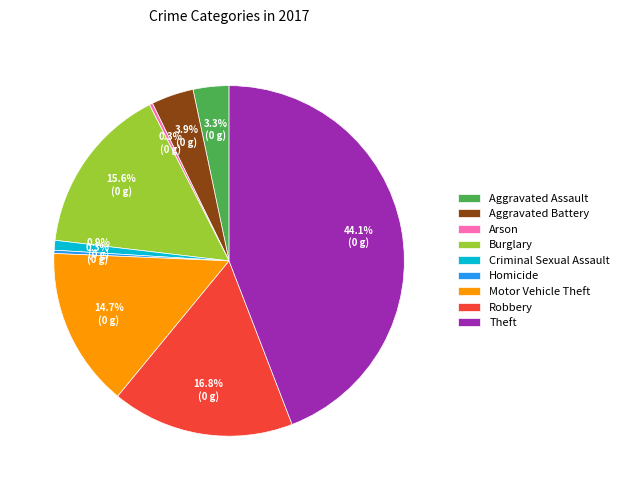

To the nearest percent, what portion does Motor Vehicle Theft represent?

15%